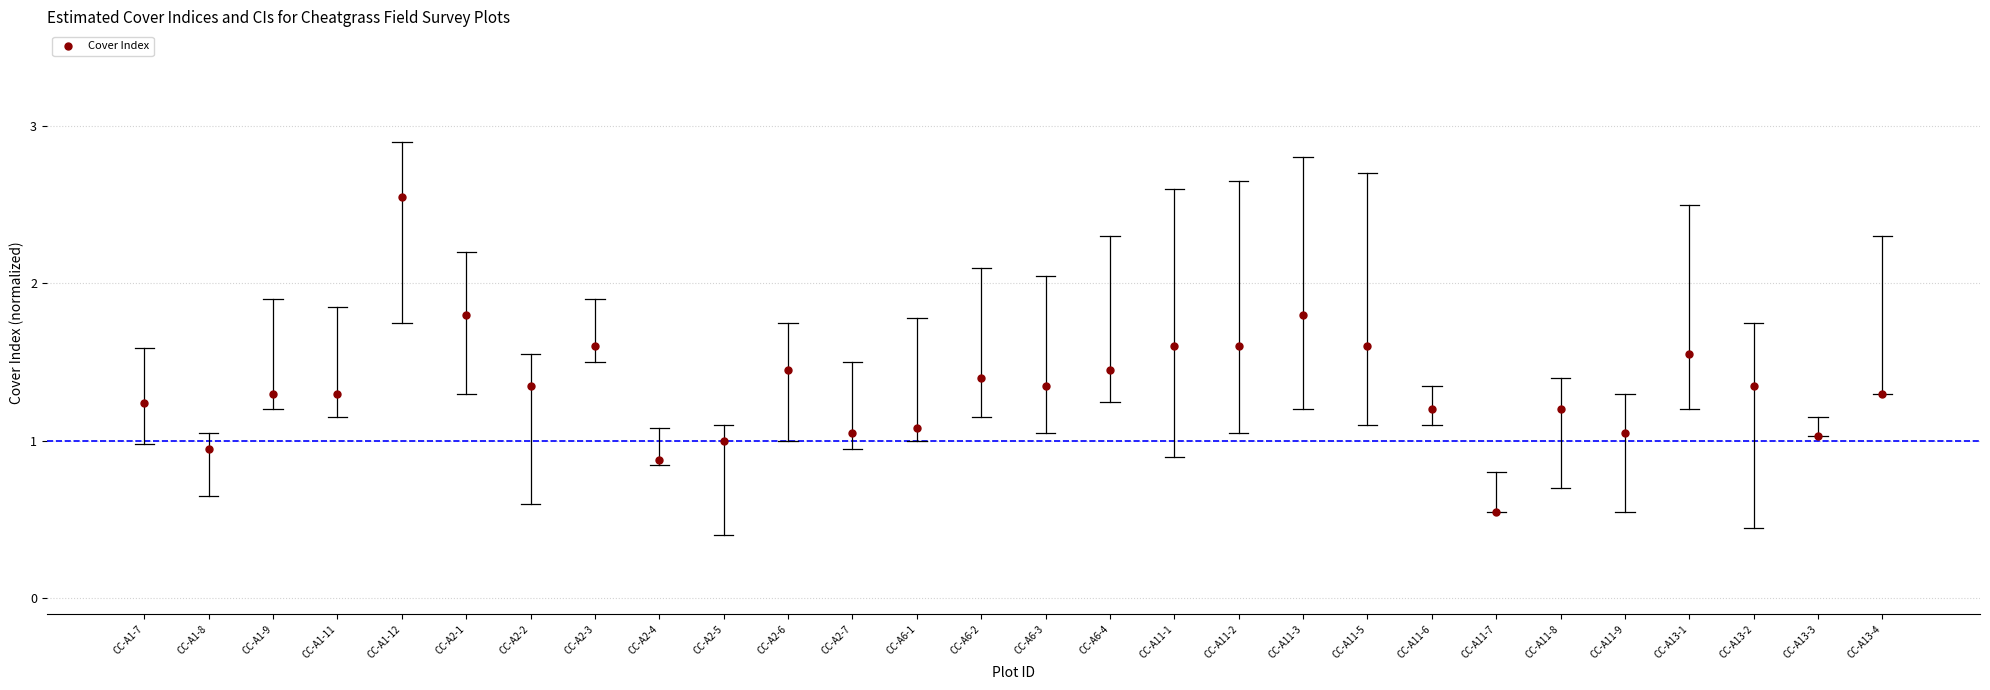

What is the range of Y values (max minus min)?

2.0